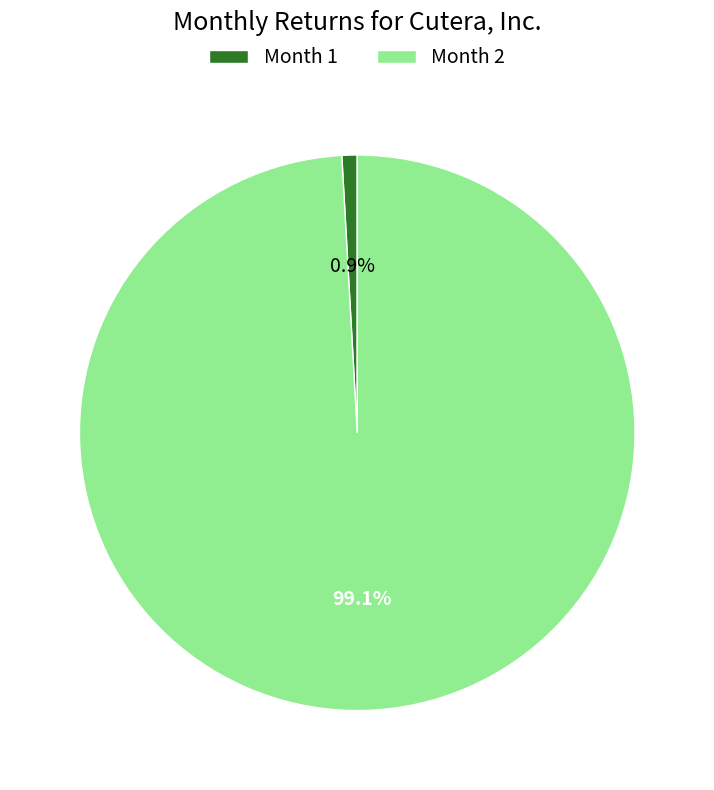

Count the number of slices in the pie.

2